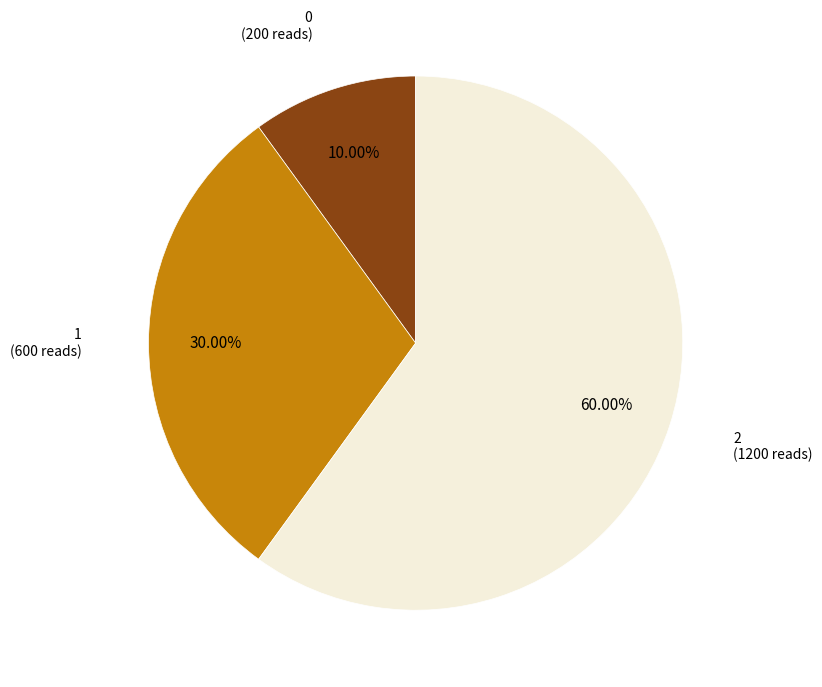

Does any single category account for the majority?

Yes